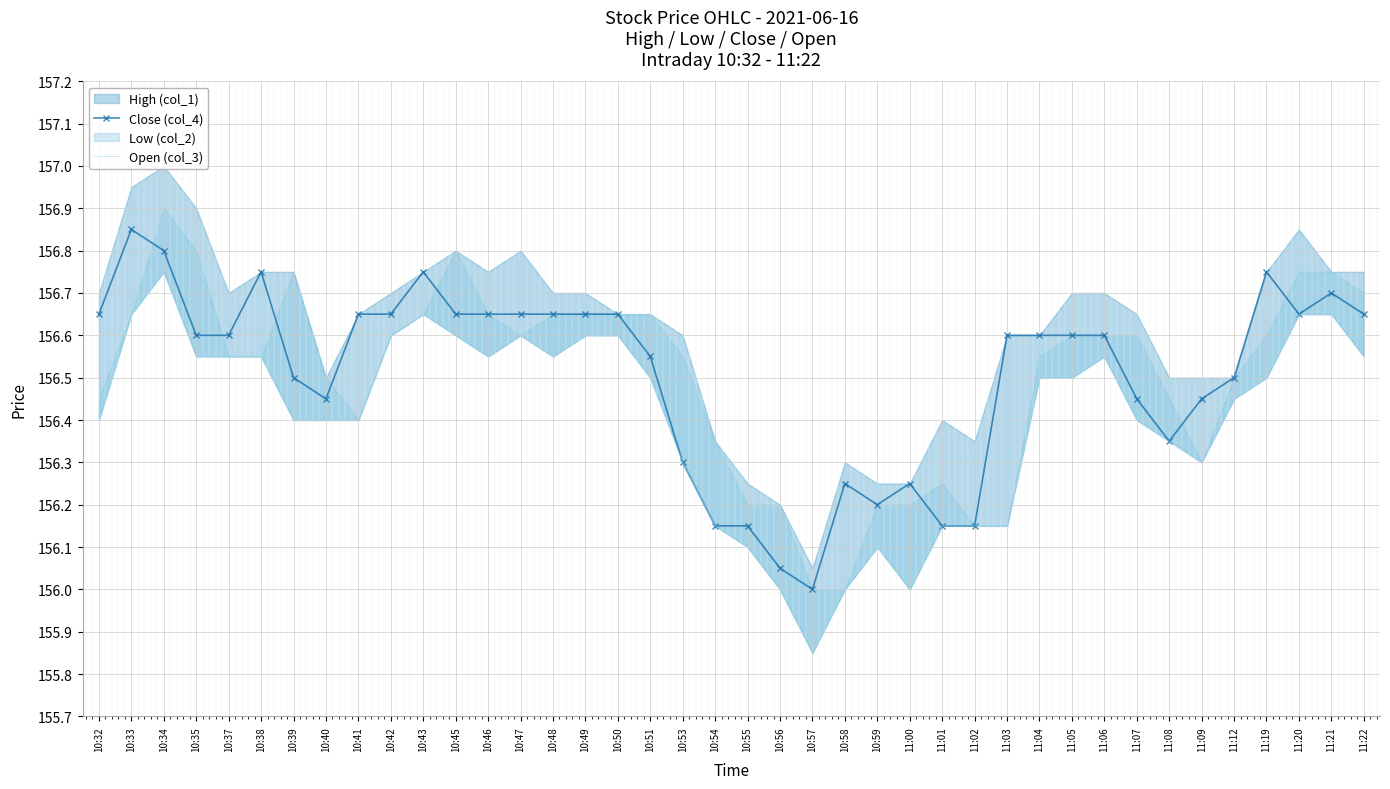

Which has a higher value, 10:51 or 11:19?

11:19